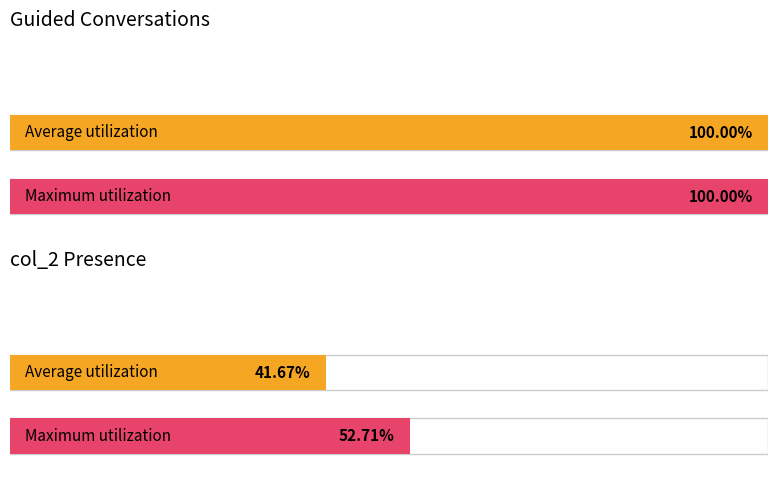

At how many categories does at least one series exceed 10?

2